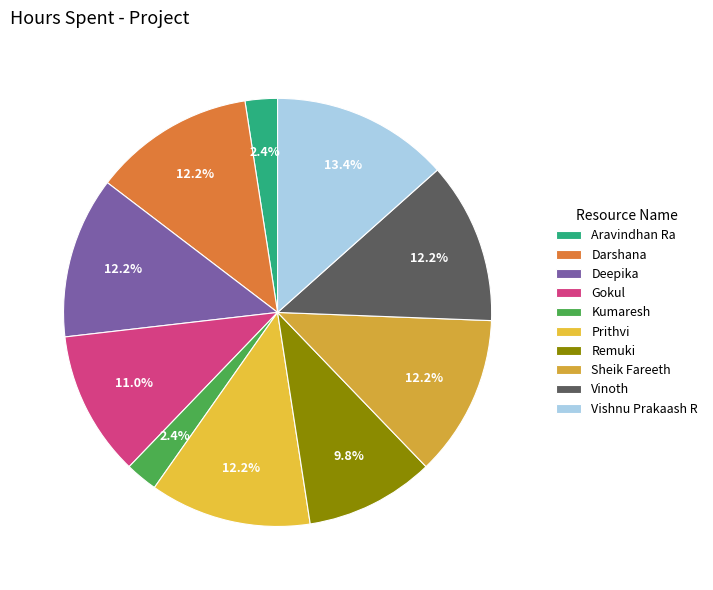

What is the total percentage of Kumaresh and Remuki?

12.2%